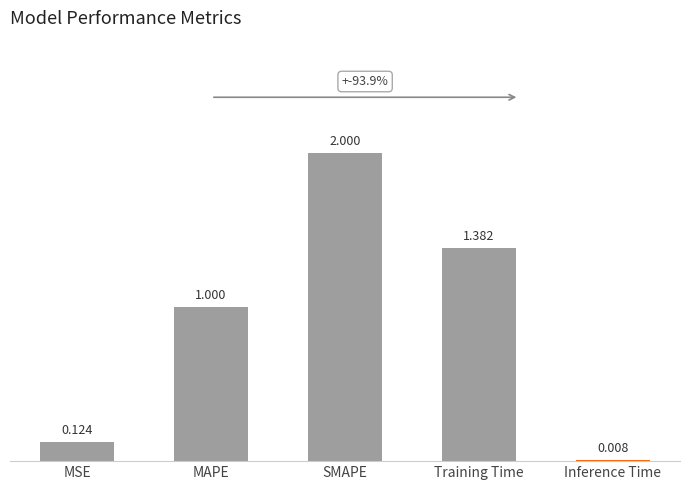

Between SMAPE and MSE, which is larger?

SMAPE